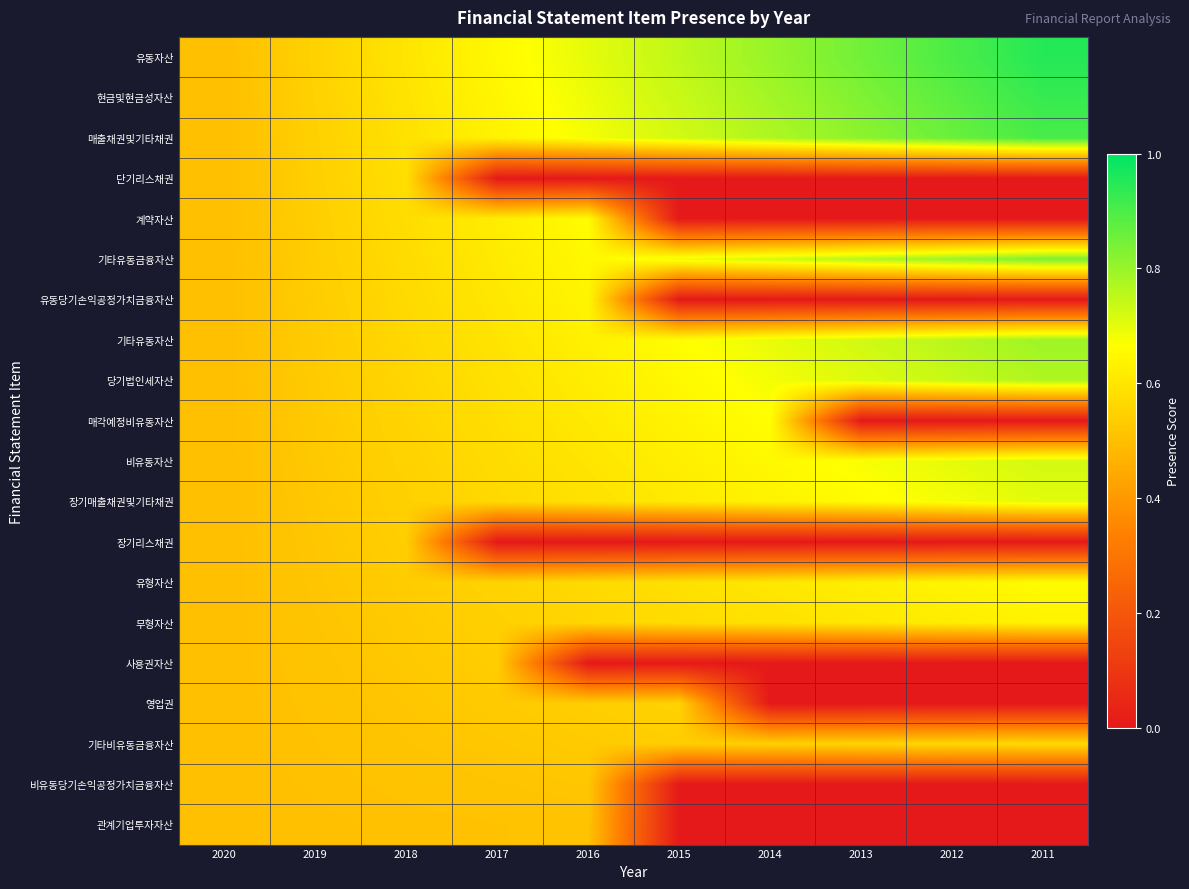

At which category does the chart reach its peak across all series?

2011